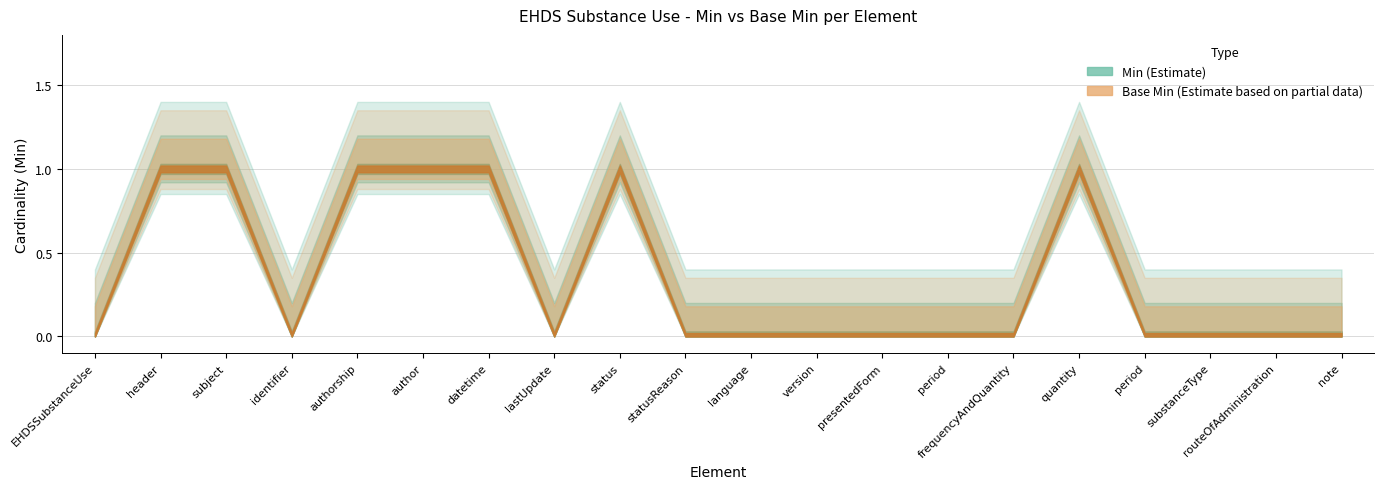

What is the sum of all Min values?

7